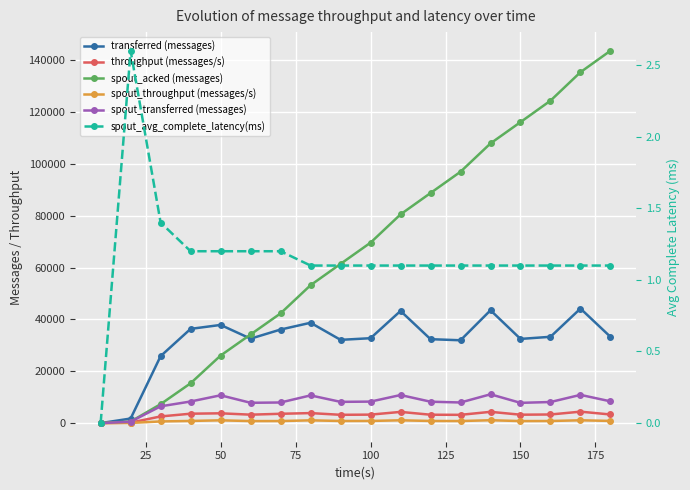

Count the number of categories in the chart.

18